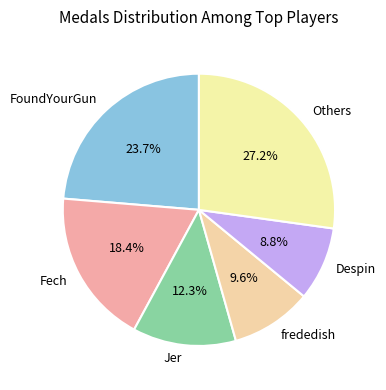

How many slices are in this pie chart?

6